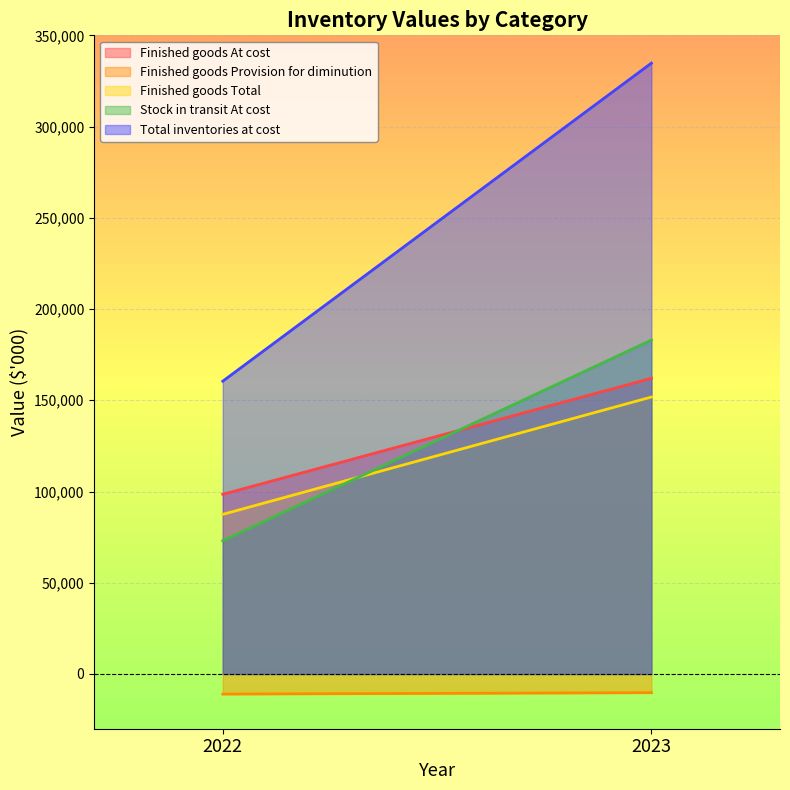

What is the difference between the highest and lowest values at 2023?

345033